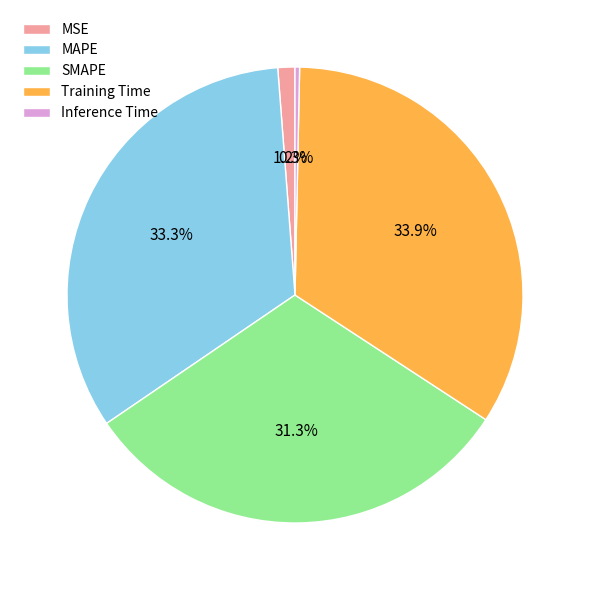

Is Inference Time the majority of the pie?

No